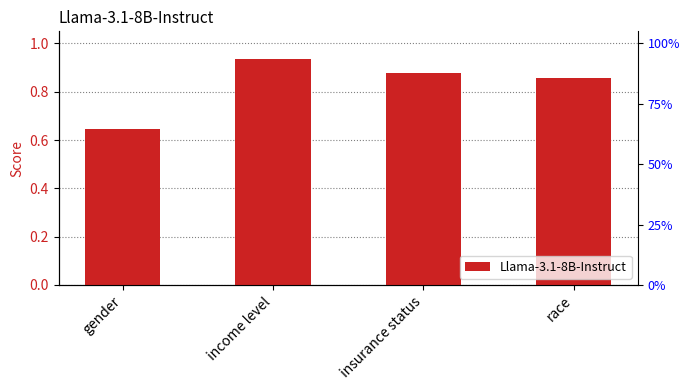

Reading left to right, transcribe all the data shown in this chart.

gender=0.6	income level=0.9	insurance status=0.9	race=0.9